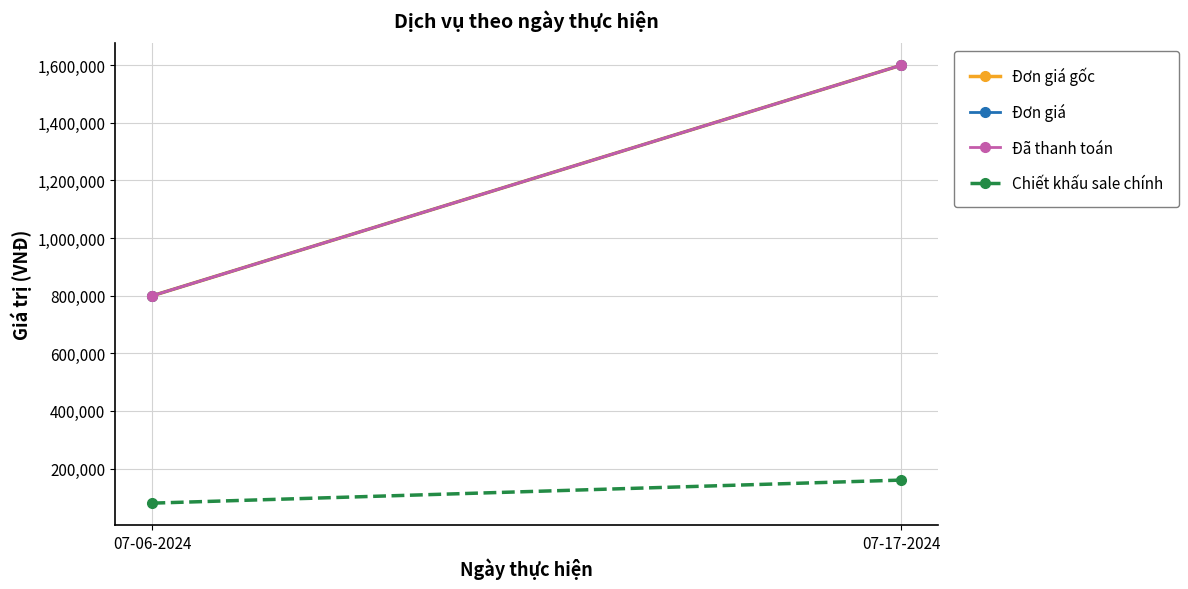

Between 07-06-2024 and 07-17-2024, which is larger?

07-17-2024